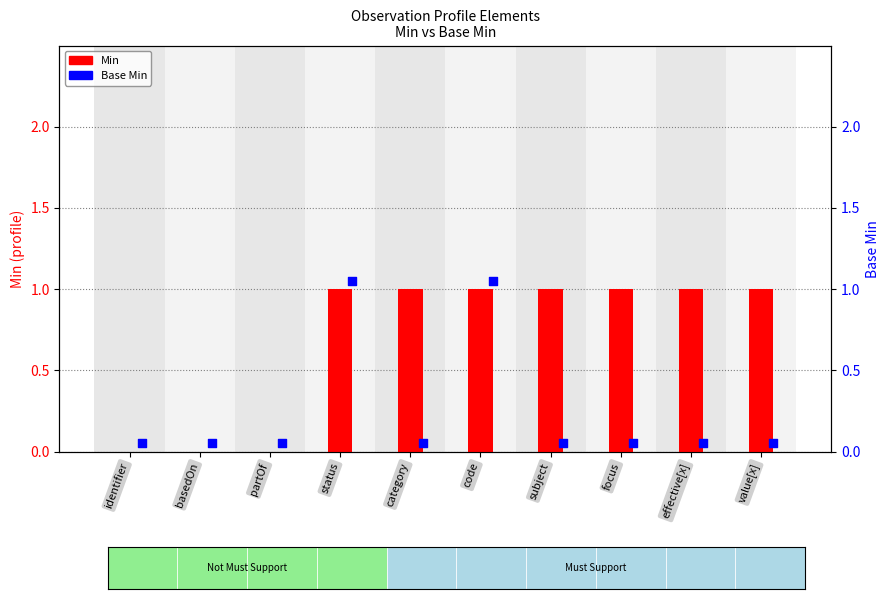

Between subject and basedOn, which is larger?

subject